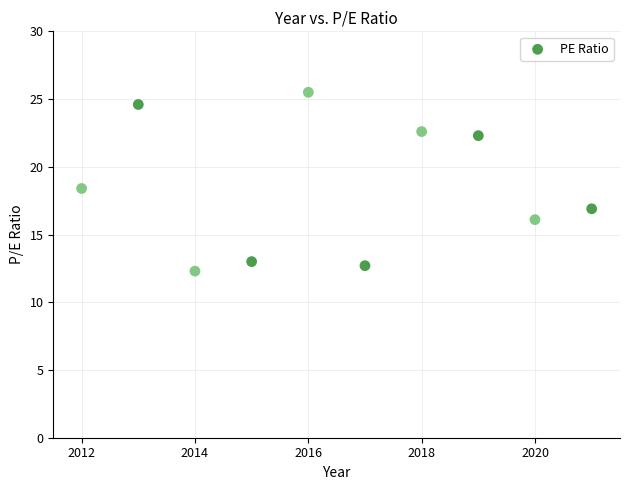

What is the range of Y values (max minus min)?

13.2